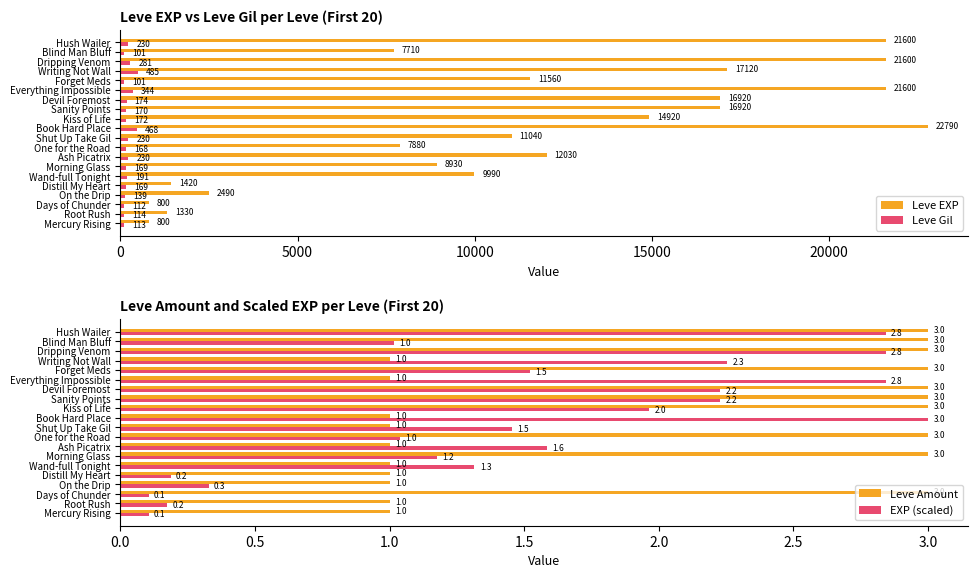

Is it true that Leve EXP equals 12030 at Ash Picatrix?

True